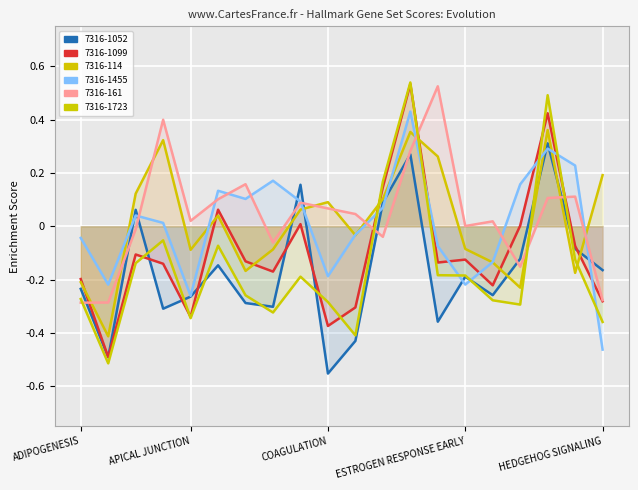

What is the label of the 11th point from the right?

COAGULATION